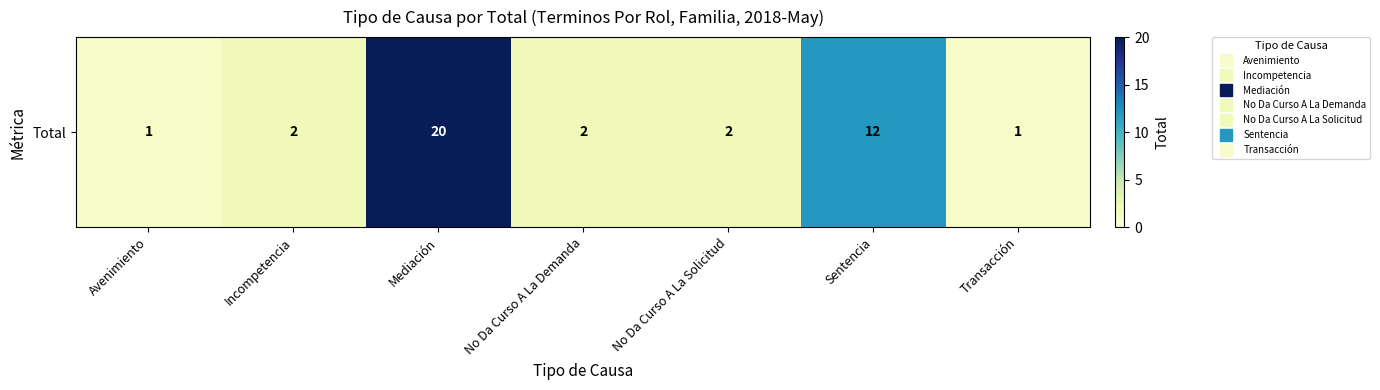

The value at Mediación is 20. True or false?

True